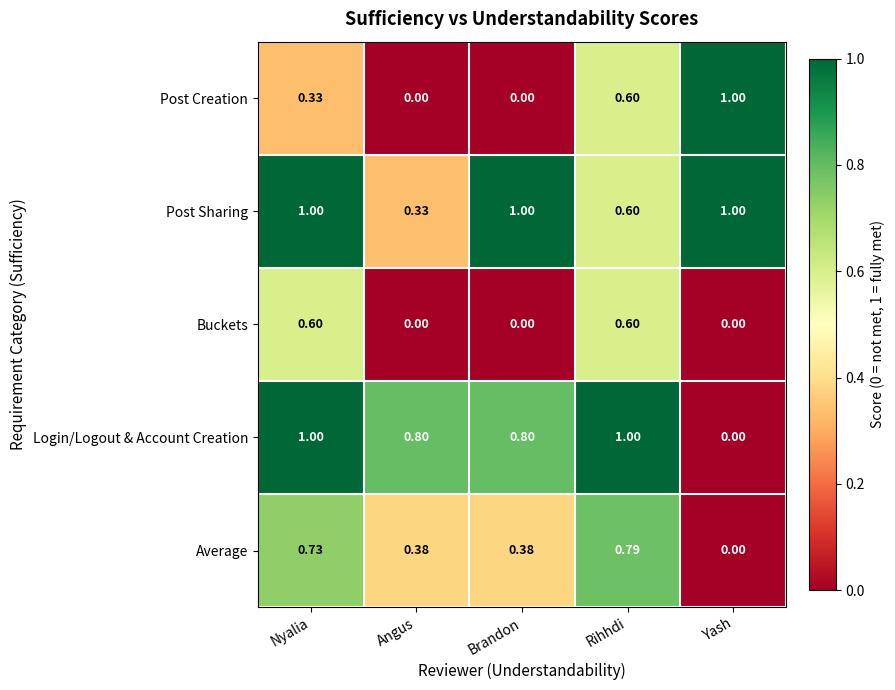

At which category is the sum across all series the highest?

Nyalia